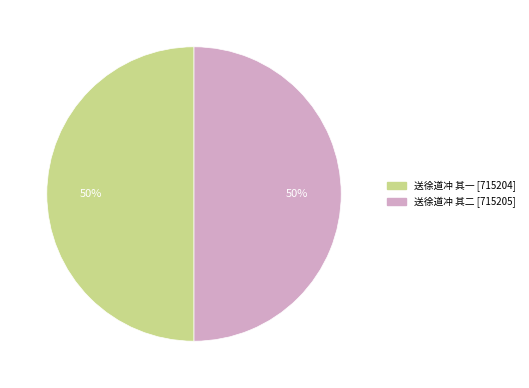

Is the sum of 送徐道冲 其二 and 送徐道冲 其一 greater than half?

Yes